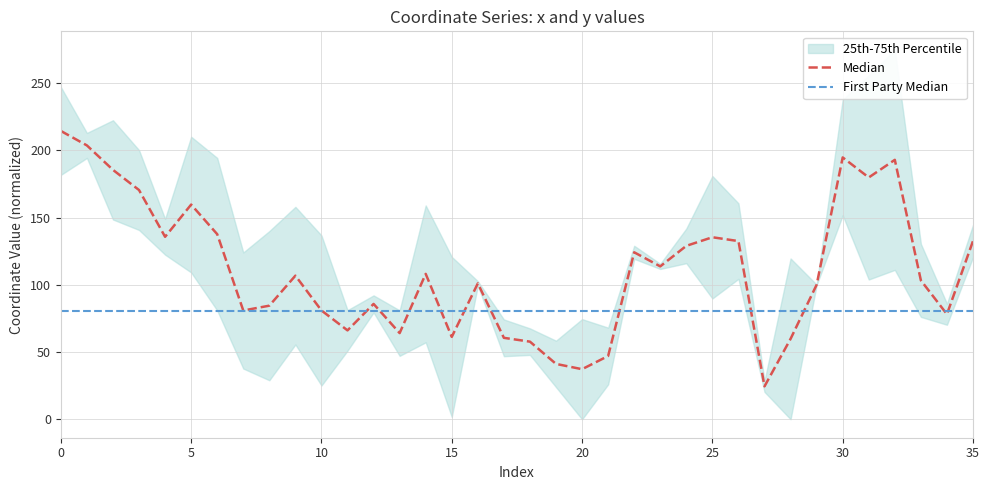

Between 10 and 24, which series saw the biggest shift?

Median